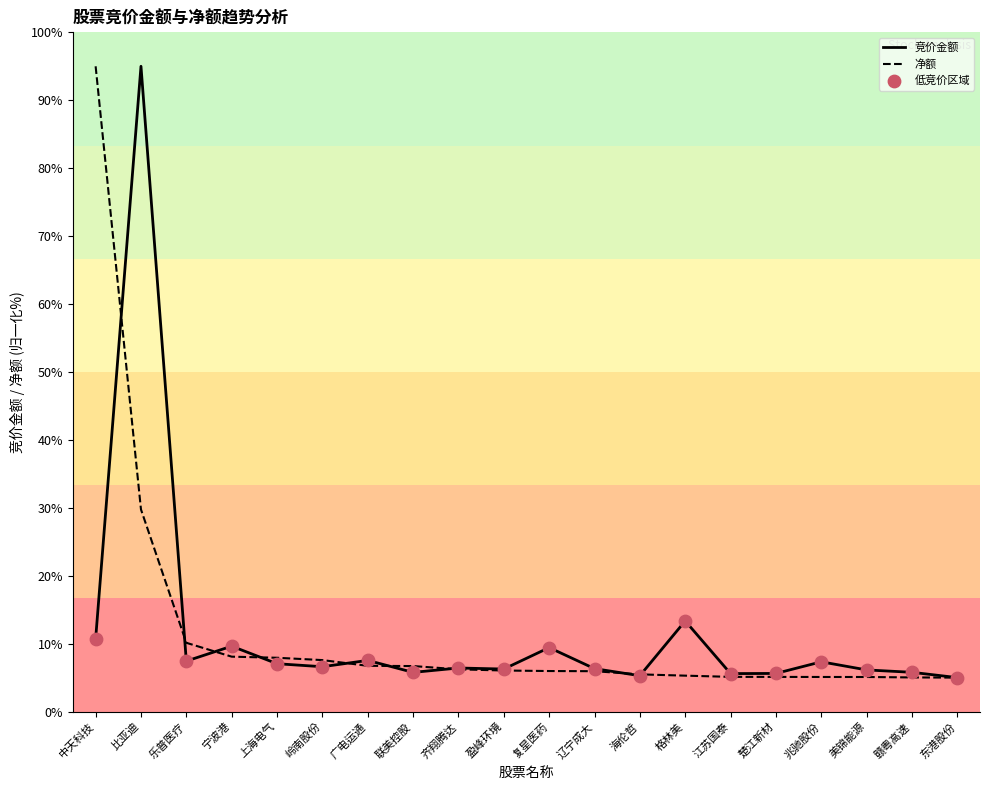

At which category is the sum across all series the highest?

比亚迪